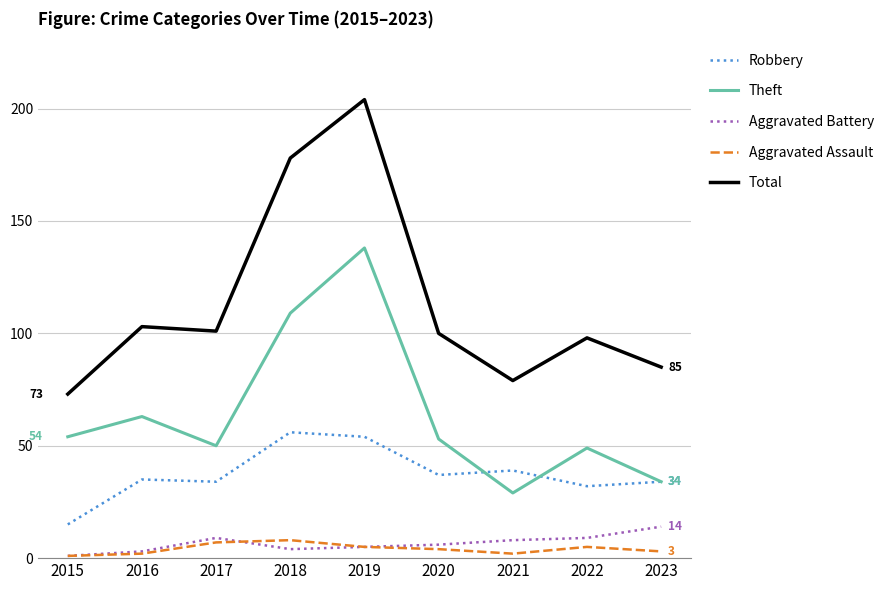

True or false: Total and Theft intersect in this chart.

False